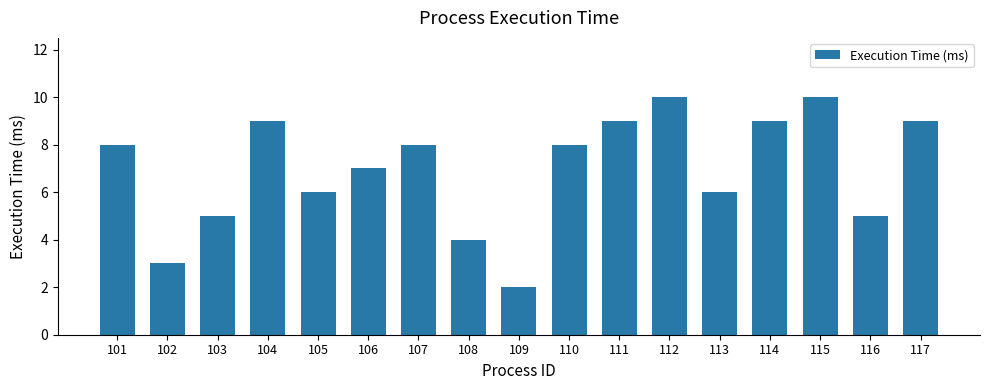

What is the greatest value displayed?

10